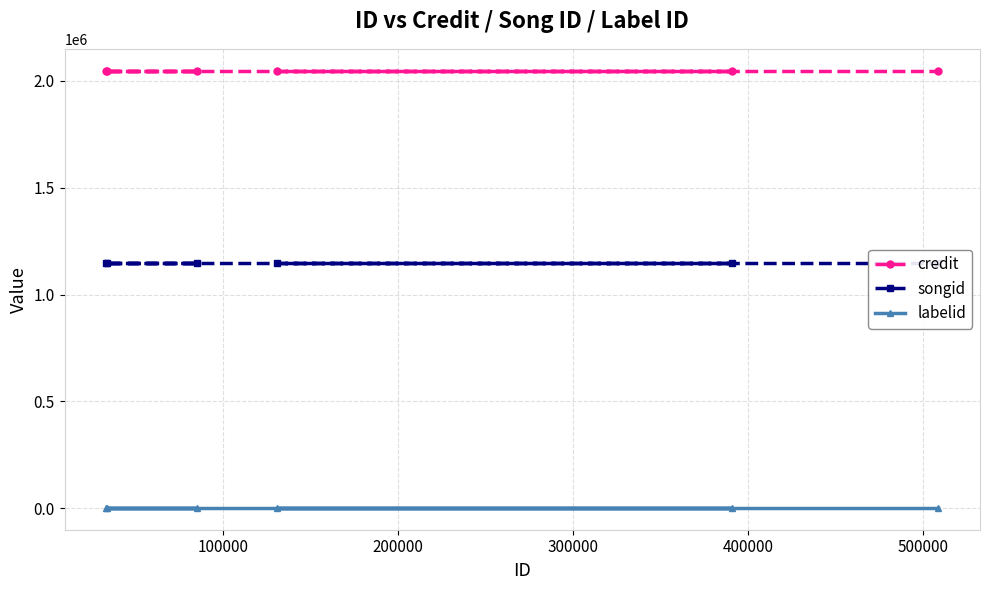

What is the total value across all series at 400000?

3195897